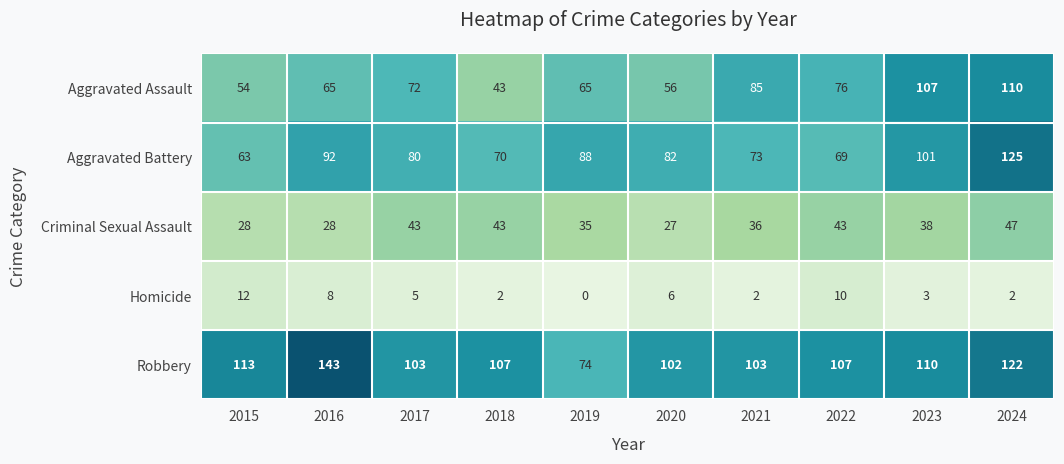

Where does the Aggravated Battery series first go above 82?

2016